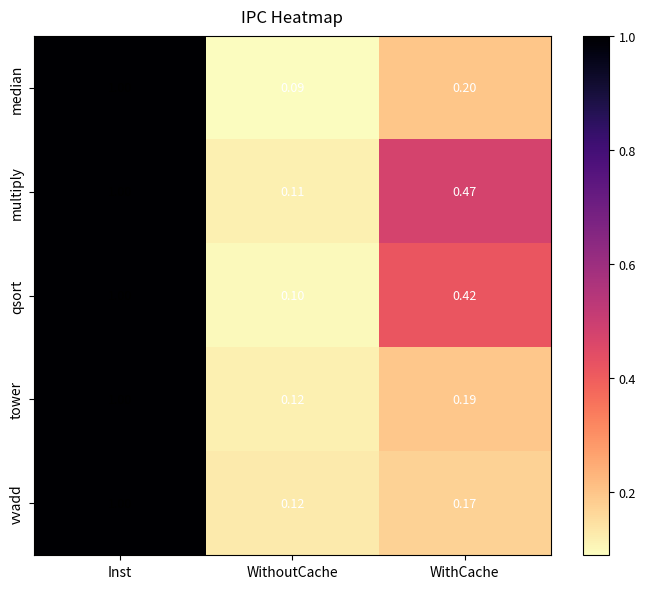

Where is tower nearest to the value 0?

WithoutCache